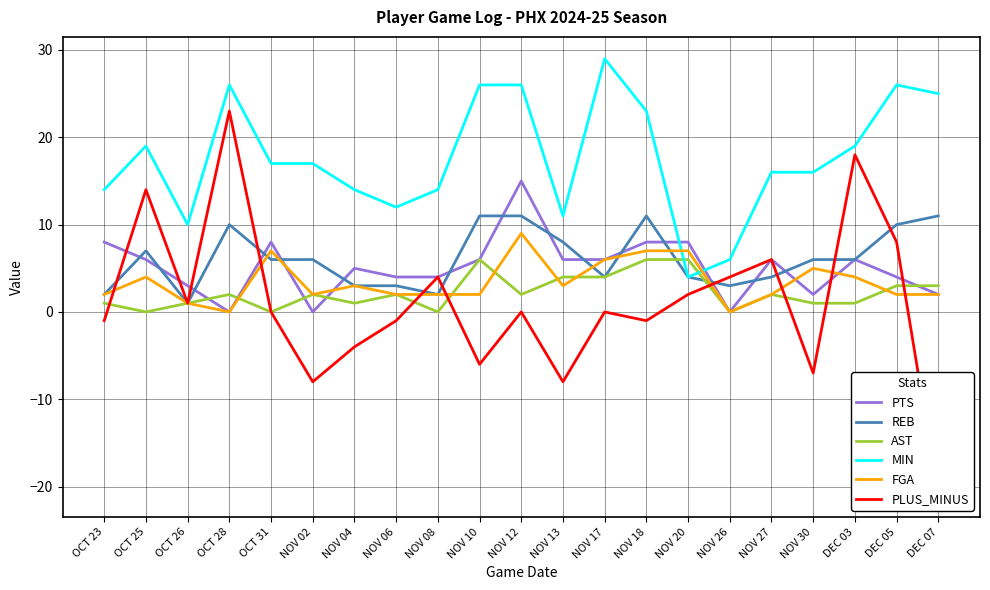

How many lines are shown in the chart?

6